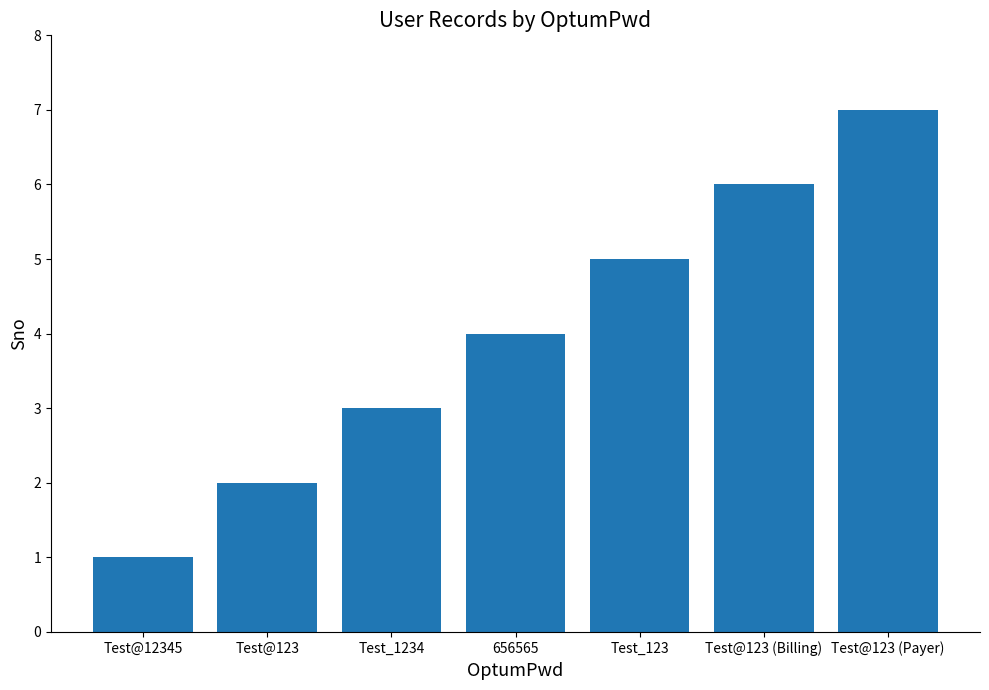

How many values are between 2 and 6?

5